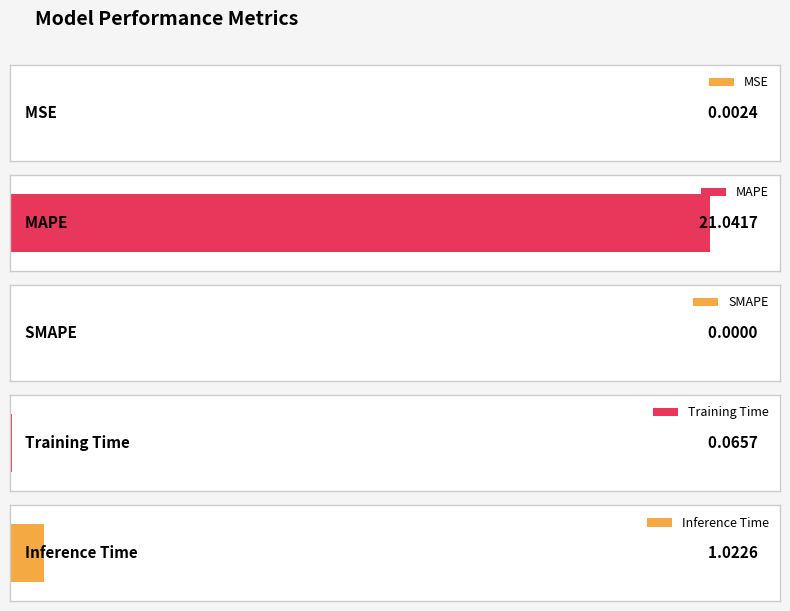

Reading left to right, extract all data points from this chart.

MSE=0.0	MAPE=21.0	SMAPE=0.0	Training Time=0.1	Inference Time=1.0